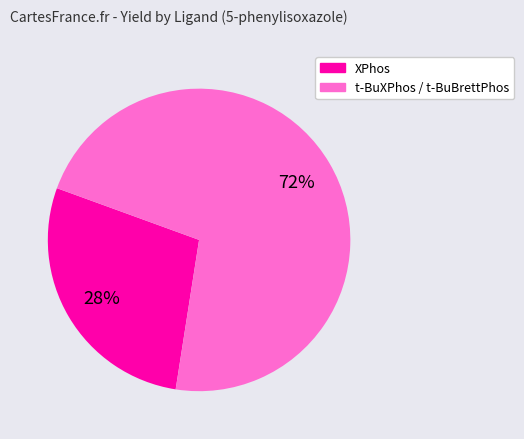

Is there a majority slice in this chart?

Yes